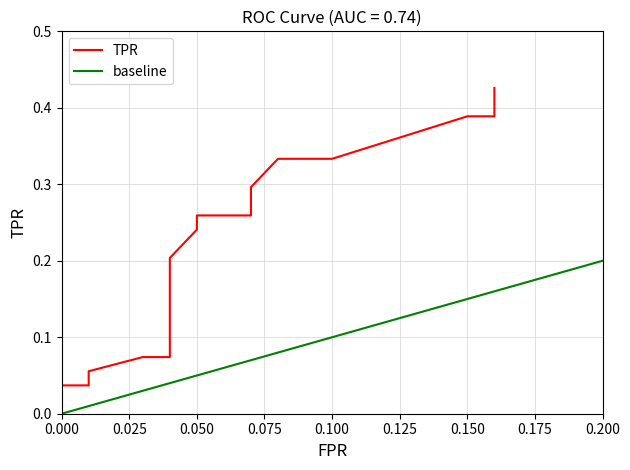

True or false: there are more than 1 points higher than both neighbors.

False